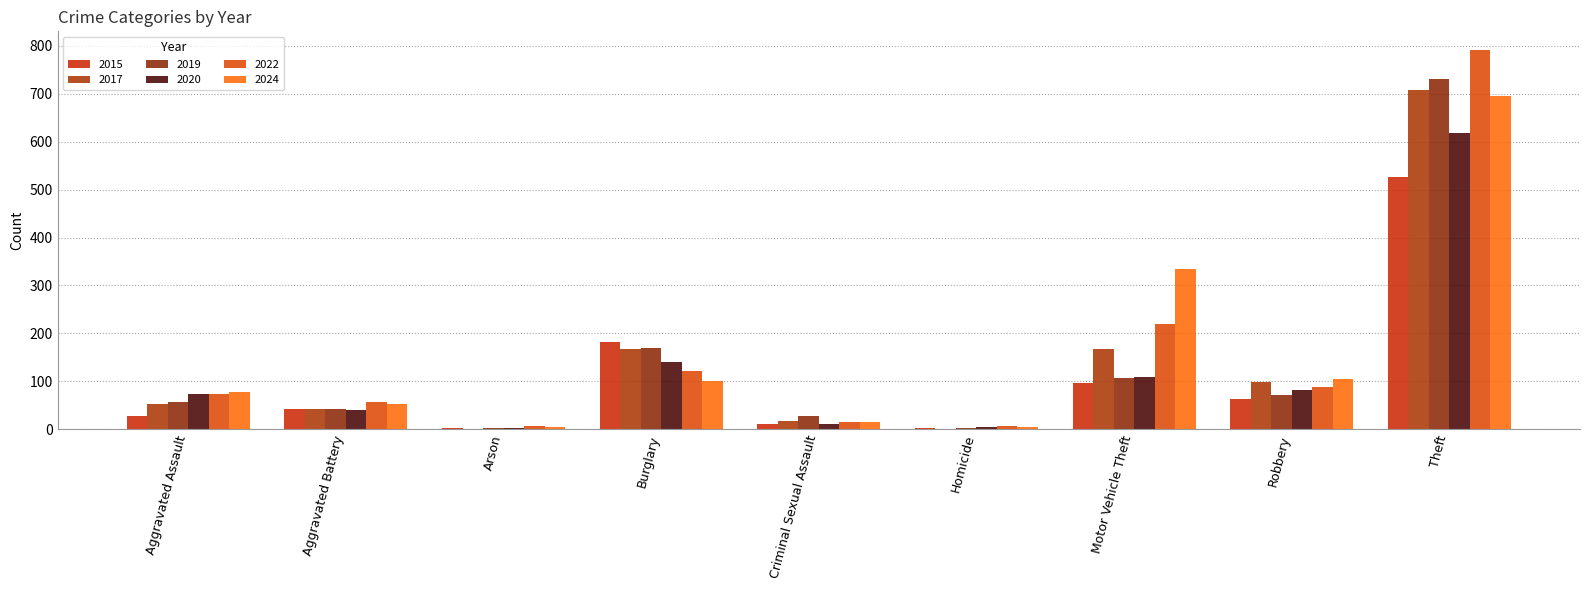

Reading right to left, list all the values displayed in this chart.

2015: Theft=526	Robbery=63	Motor Vehicle Theft=96	Homicide=2	Criminal Sexual Assault=11	Burglary=182	Arson=2	Aggravated Battery=43	Aggravated Assault=28
2017: Theft=708	Robbery=99	Motor Vehicle Theft=167	Homicide=1	Criminal Sexual Assault=18	Burglary=167	Arson=1	Aggravated Battery=42	Aggravated Assault=52
2019: Theft=731	Robbery=72	Motor Vehicle Theft=106	Homicide=3	Criminal Sexual Assault=27	Burglary=170	Arson=2	Aggravated Battery=42	Aggravated Assault=56
2020: Theft=619	Robbery=82	Motor Vehicle Theft=109	Homicide=5	Criminal Sexual Assault=11	Burglary=141	Arson=3	Aggravated Battery=41	Aggravated Assault=74
2022: Theft=791	Robbery=89	Motor Vehicle Theft=219	Homicide=6	Criminal Sexual Assault=16	Burglary=122	Arson=7	Aggravated Battery=56	Aggravated Assault=73
2024: Theft=696	Robbery=105	Motor Vehicle Theft=334	Homicide=4	Criminal Sexual Assault=15	Burglary=100	Arson=4	Aggravated Battery=52	Aggravated Assault=77